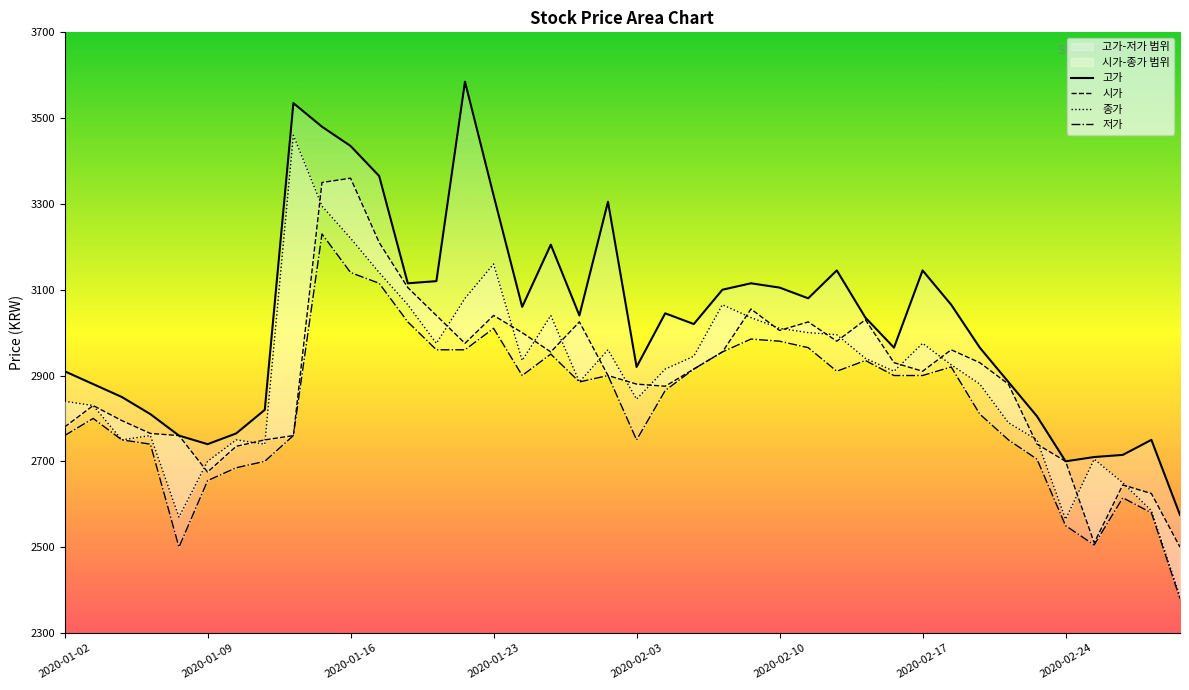

What is the sum of the 종가 values at 2020-02-24 and 14?

5820